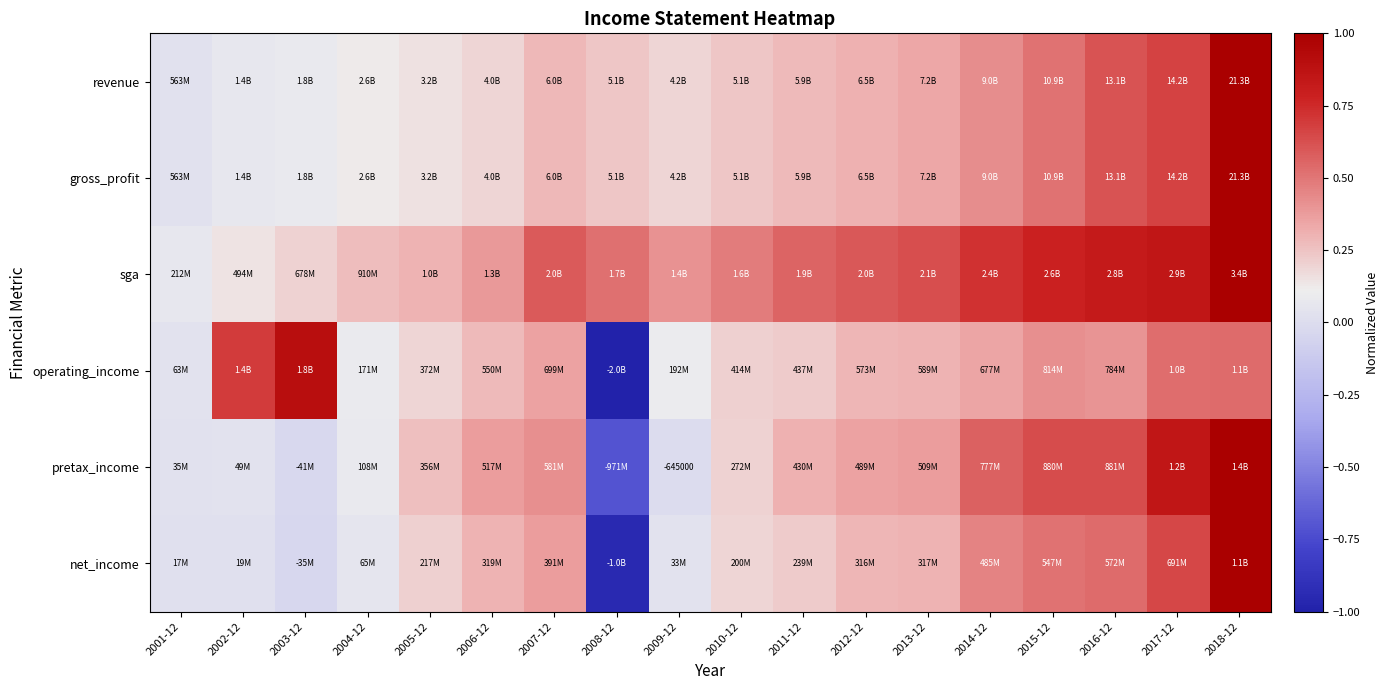

What is the lowest value of the sga series?

0.1